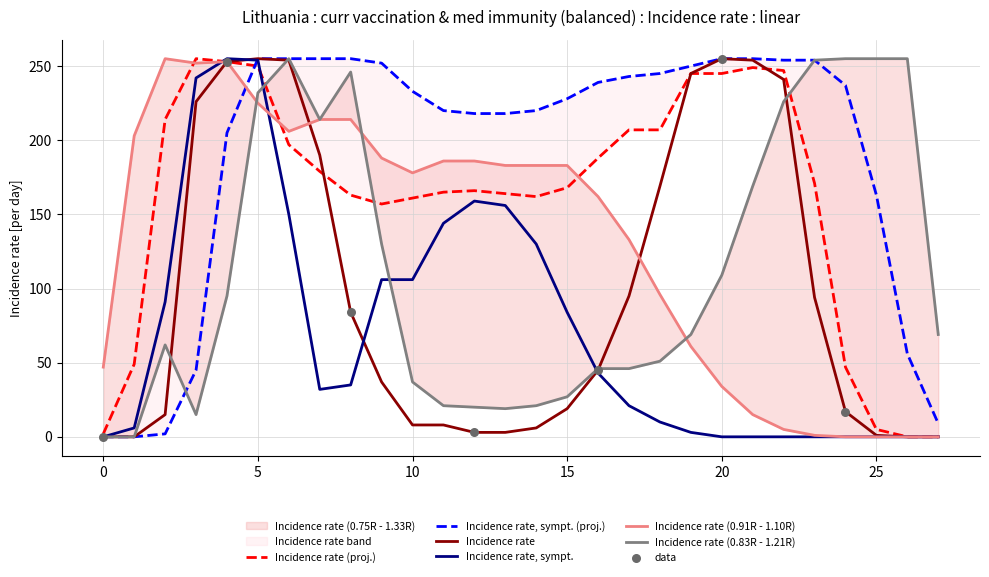

At which category is the sum across all series the highest?

5